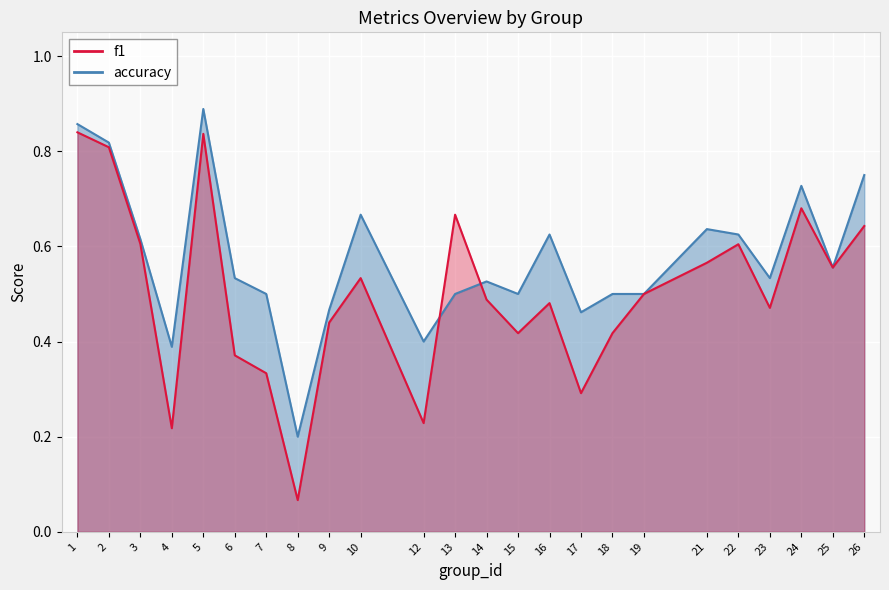

What is the value of the f1 point at the 12th from the left?

0.7